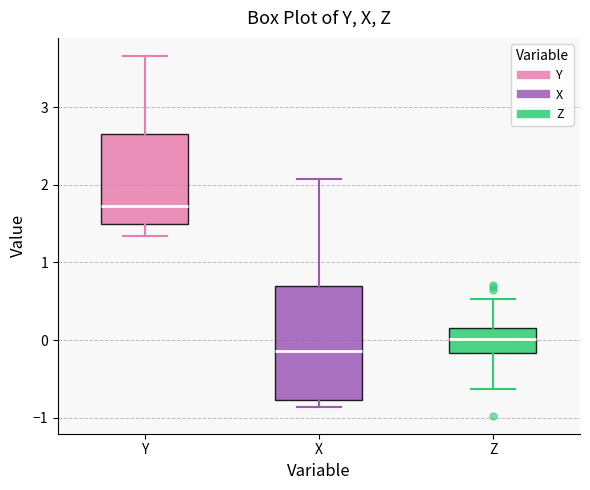

Which box's median line is the highest?

Y